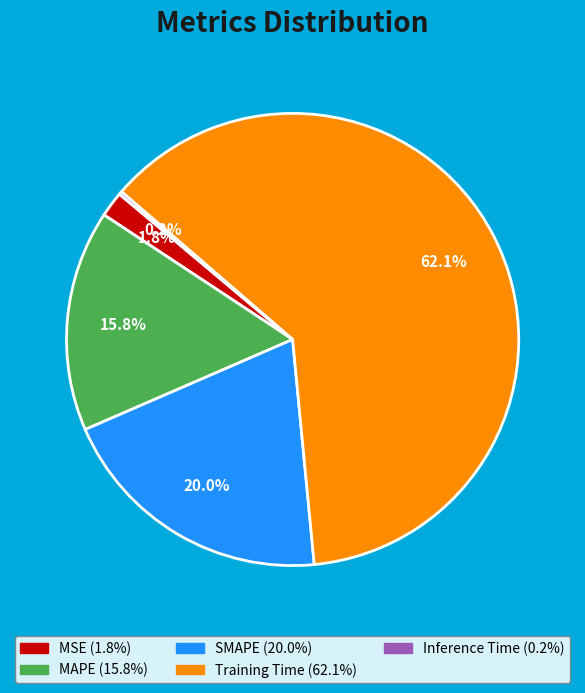

What is the largest slice in the pie chart?

Training Time